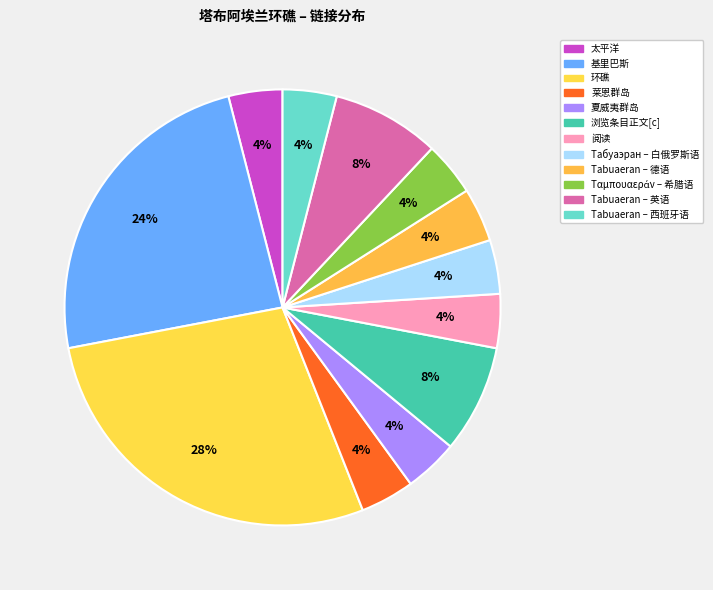

True or false: 基里巴斯 accounts for 38% of the total.

False